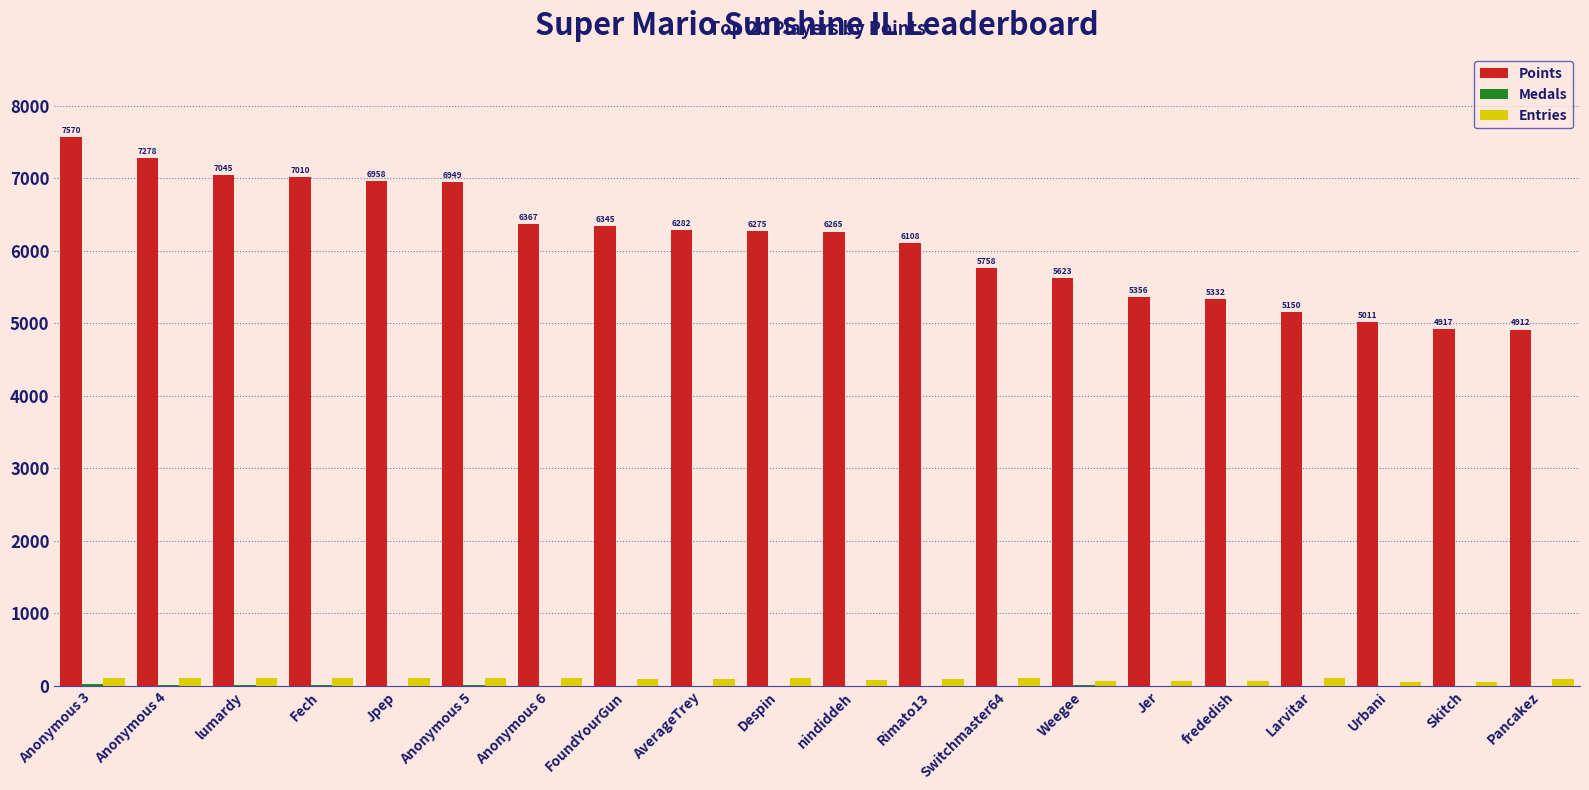

Which series has the largest total across all categories?

Points